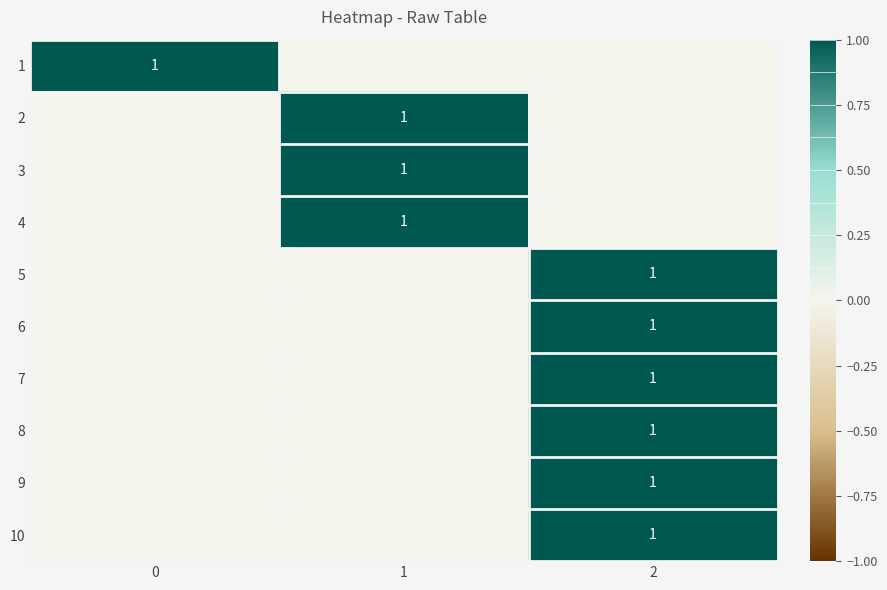

True or false: 1 has a value of 1 at 0.

True